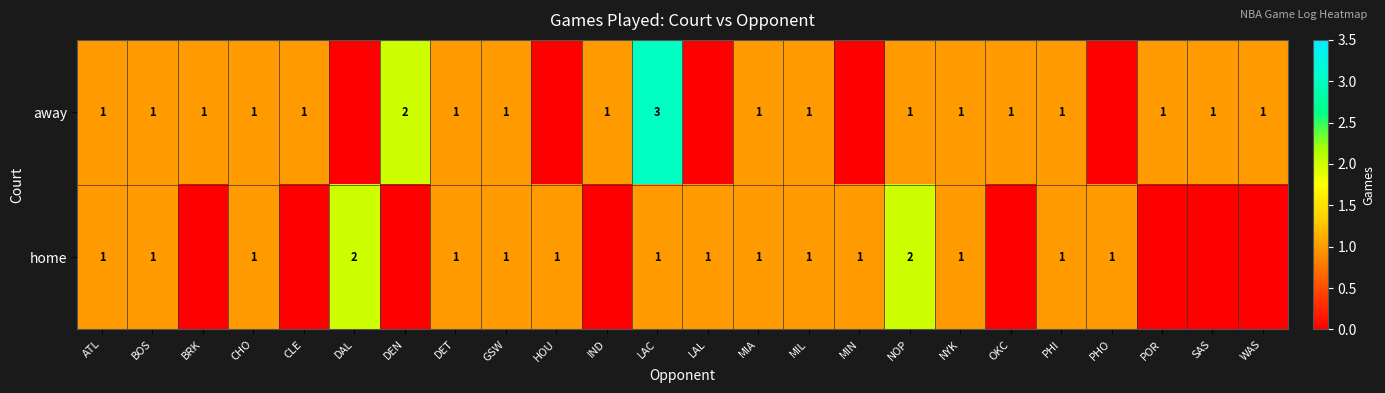

What is the sum of the home values at CHO and NOP?

3